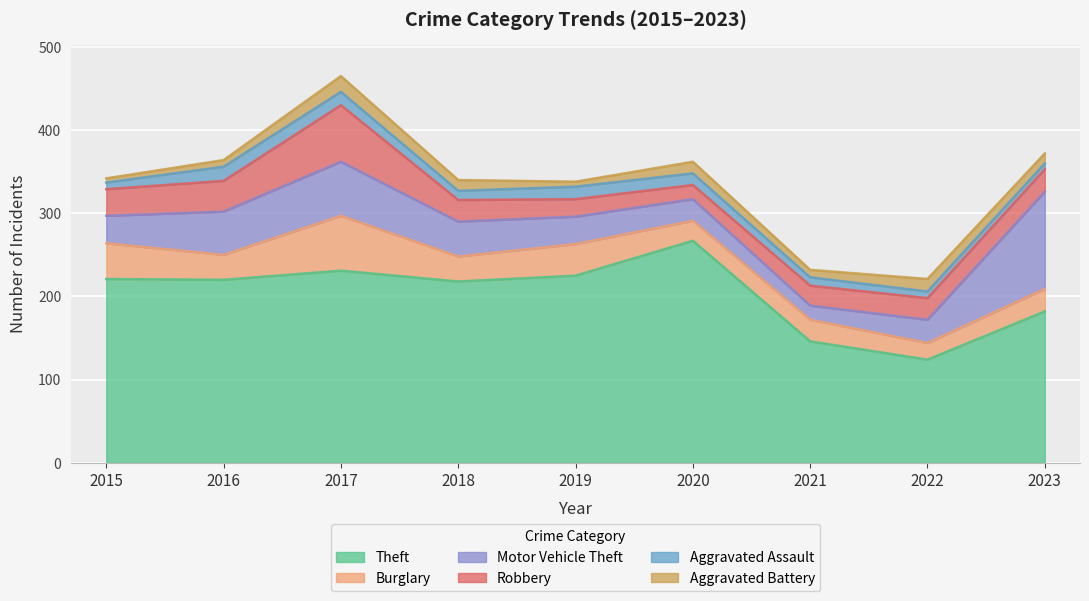

Rank the series at 2015 from lowest to highest value.

Aggravated Battery, Aggravated Assault, Robbery, Motor Vehicle Theft, Burglary, Theft